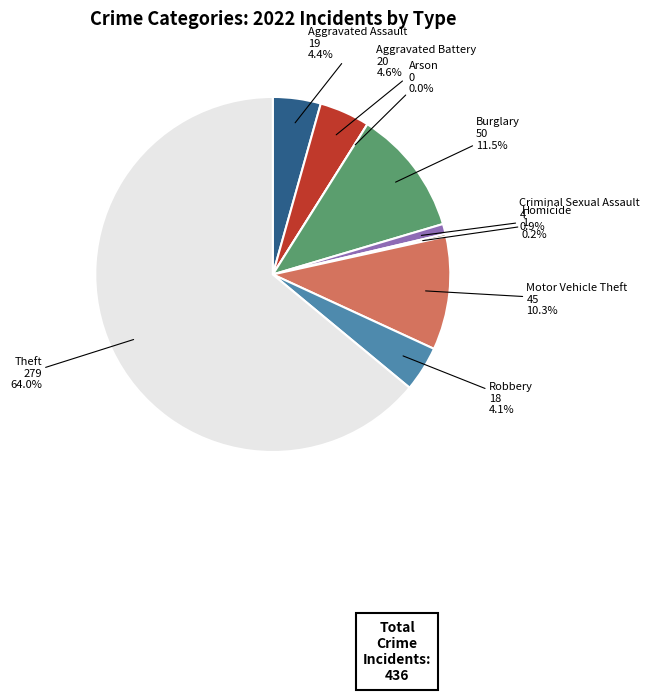

Which has a higher value, Aggravated Assault or Theft?

Theft